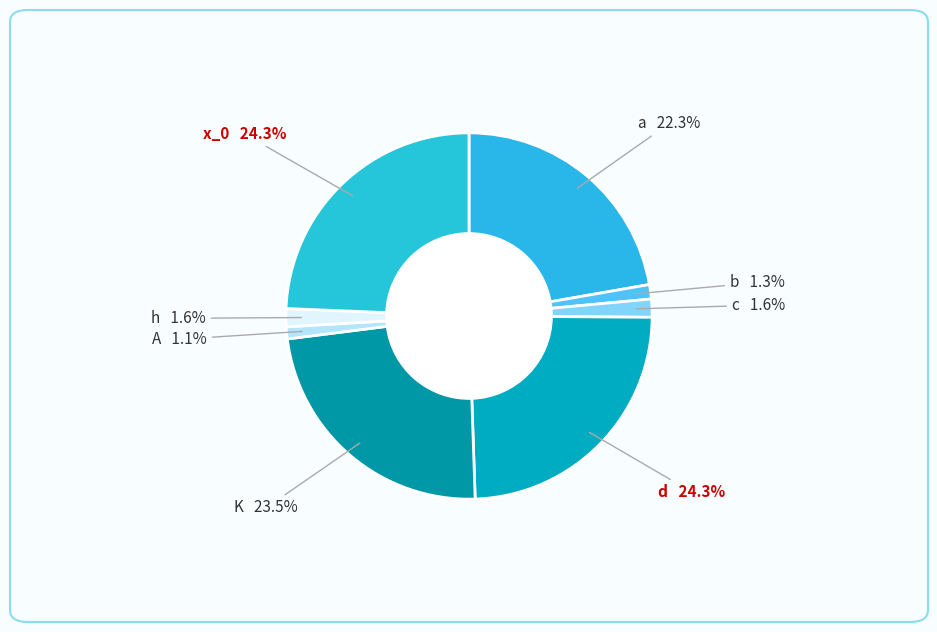

Count the number of slices in the pie.

8